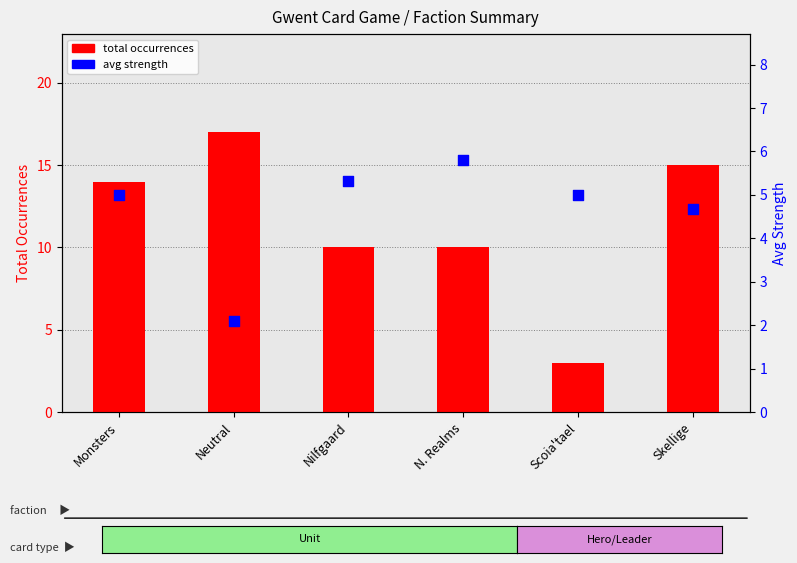

Which series has the largest total across all categories?

total occurrences